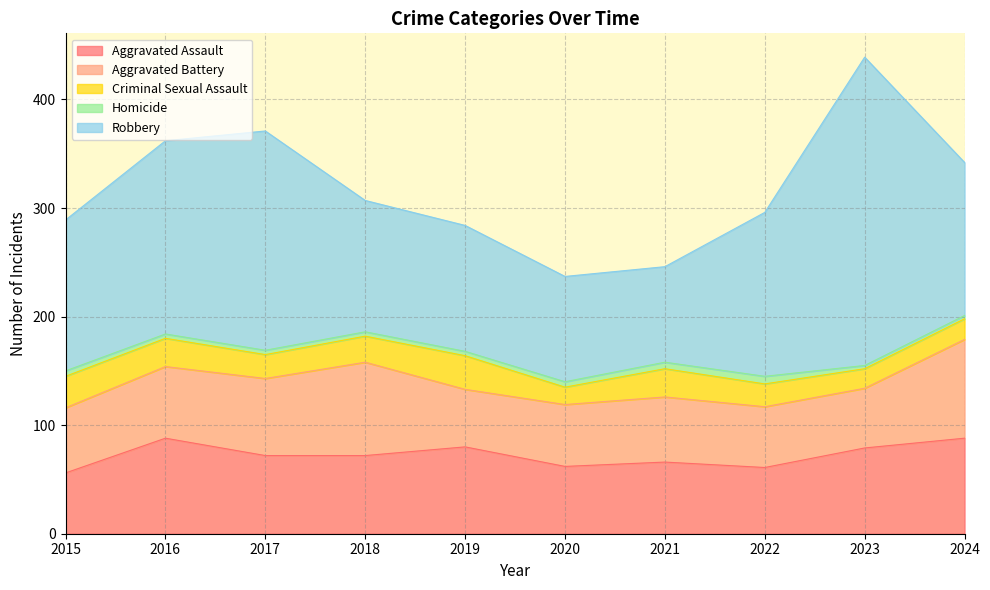

What is the minimum value for Aggravated Assault?

56